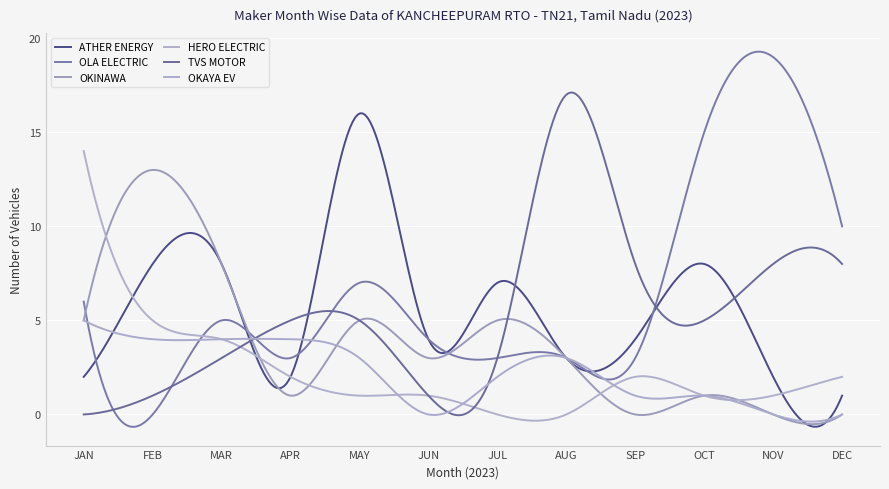

Which category has the highest value across all series?

NOV